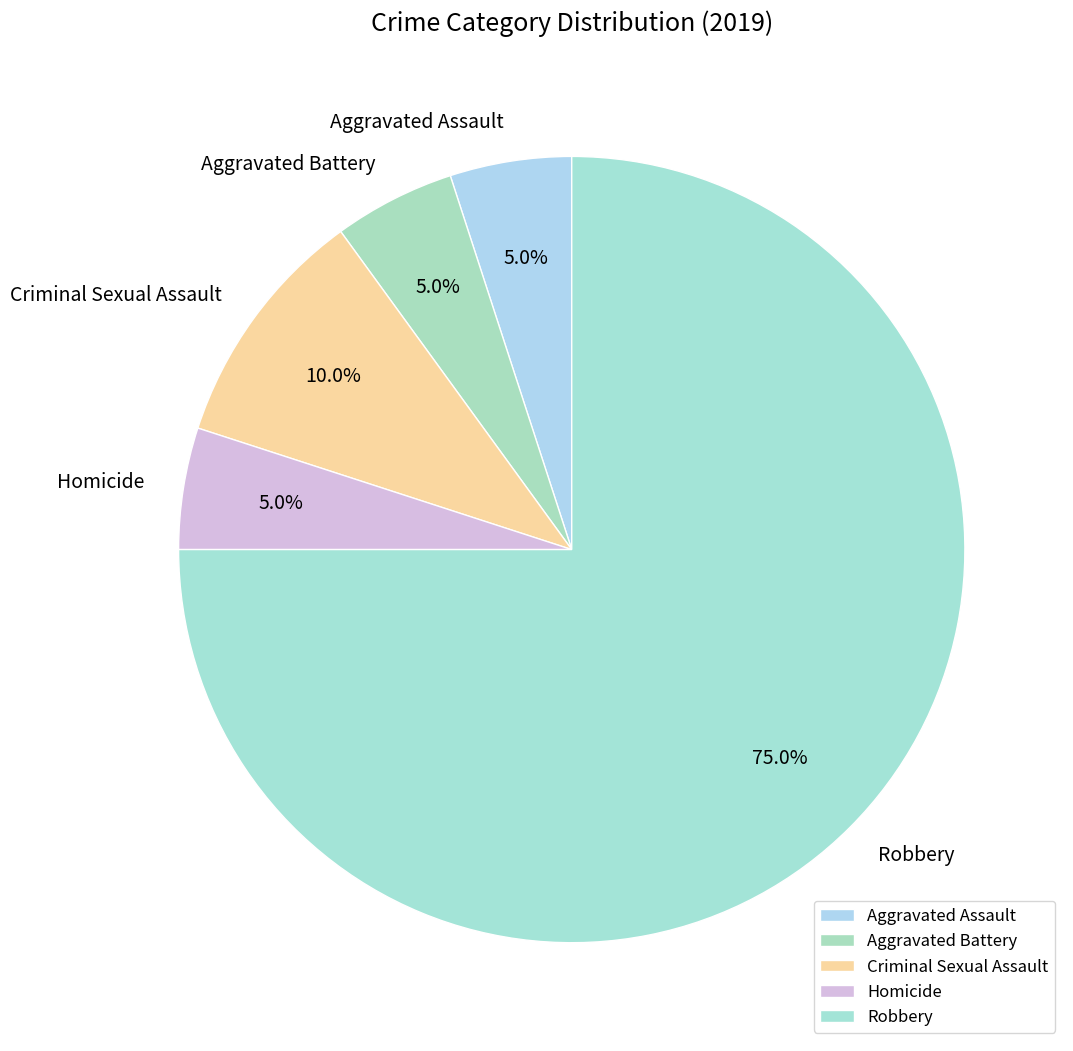

Is it true that Homicide is 1% of the pie?

False